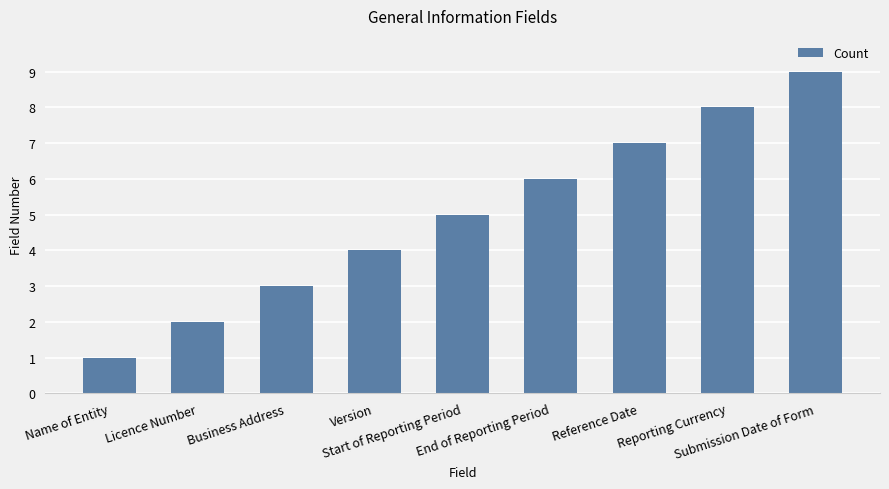

What is the greatest value displayed?

9